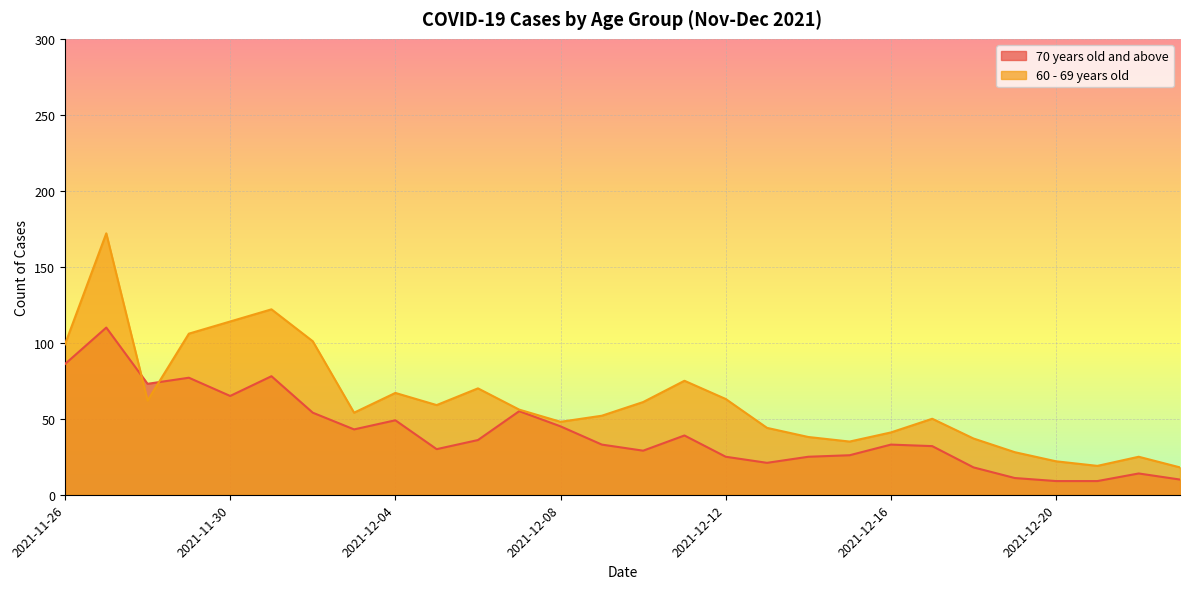

What is the lowest value of the 60 - 69 years old series?

18